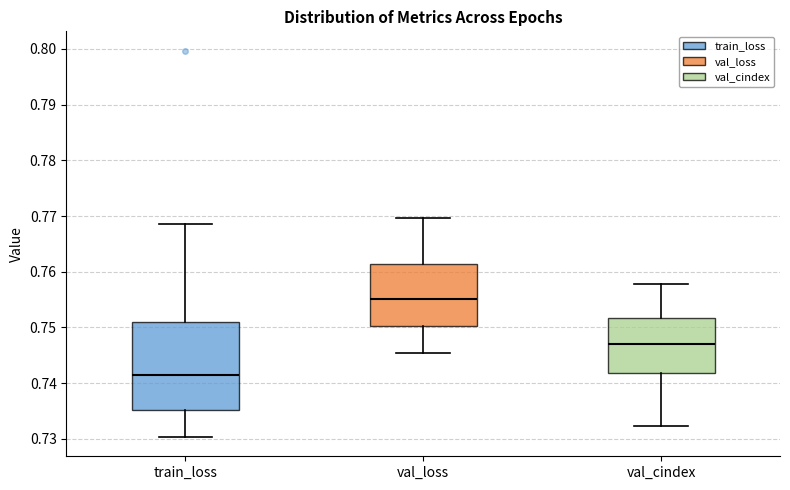

Reading left to right, transcribe this box plot: for each box, give where its median line is, the range the box spans, and where its two whiskers end, as read against the y-axis. The values are not printed on the chart, so give them approximately, as read against the axis.

train_loss: median 0.741, box 0.735 to 0.751, whiskers 0.730 to 0.769
val_loss: median 0.755, box 0.750 to 0.761, whiskers 0.745 to 0.770
val_cindex: median 0.747, box 0.742 to 0.752, whiskers 0.732 to 0.758